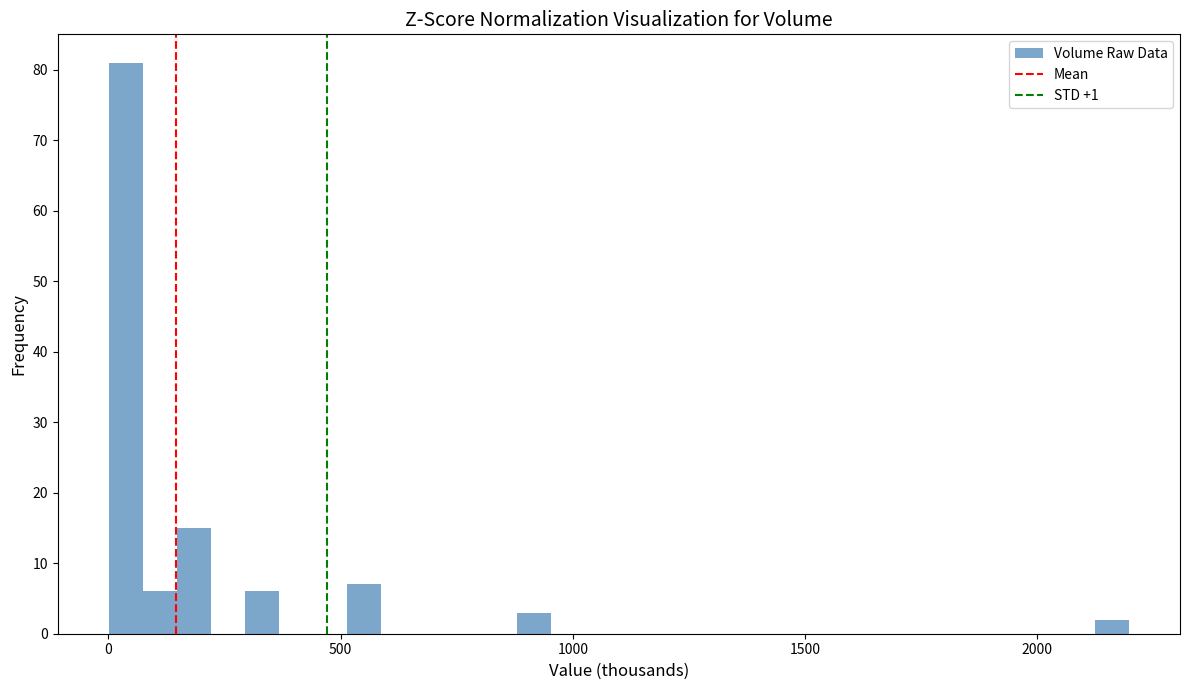

Read against the x-axis, roughly where is the centre of the tallest bar?

50